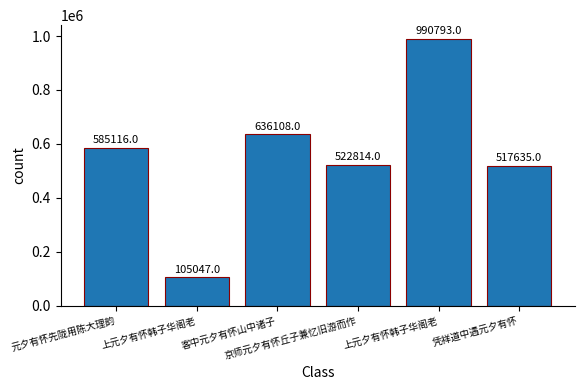

Are the bars horizontal?

No